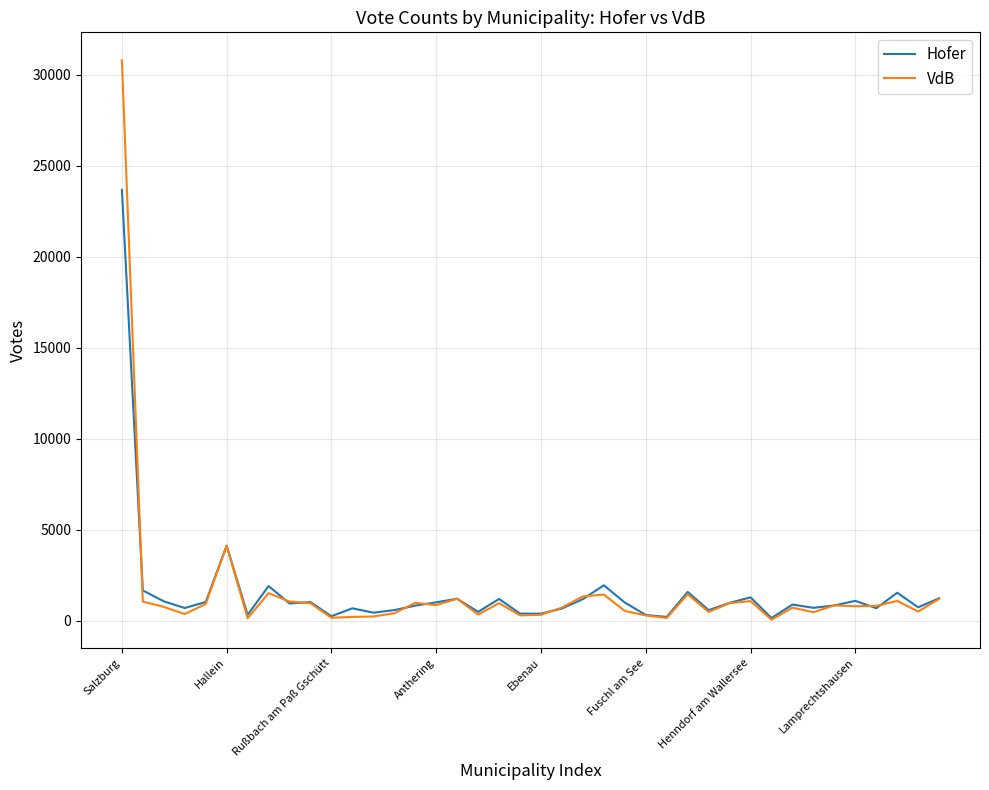

Which series has the widest spread of values?

VdB